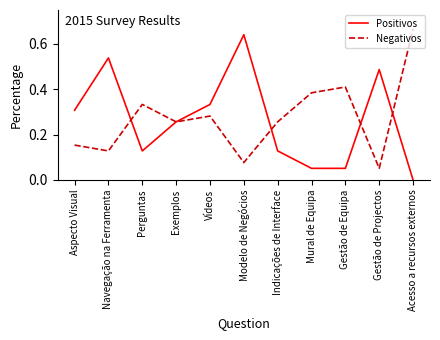

Between Aspecto Visual and Gestão de Projectos, which series saw the biggest shift?

Positivos